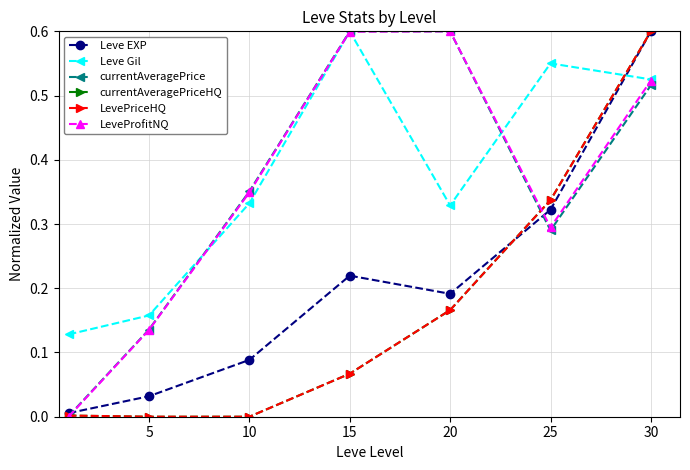

Is this an area chart (filled region under the line)?

No